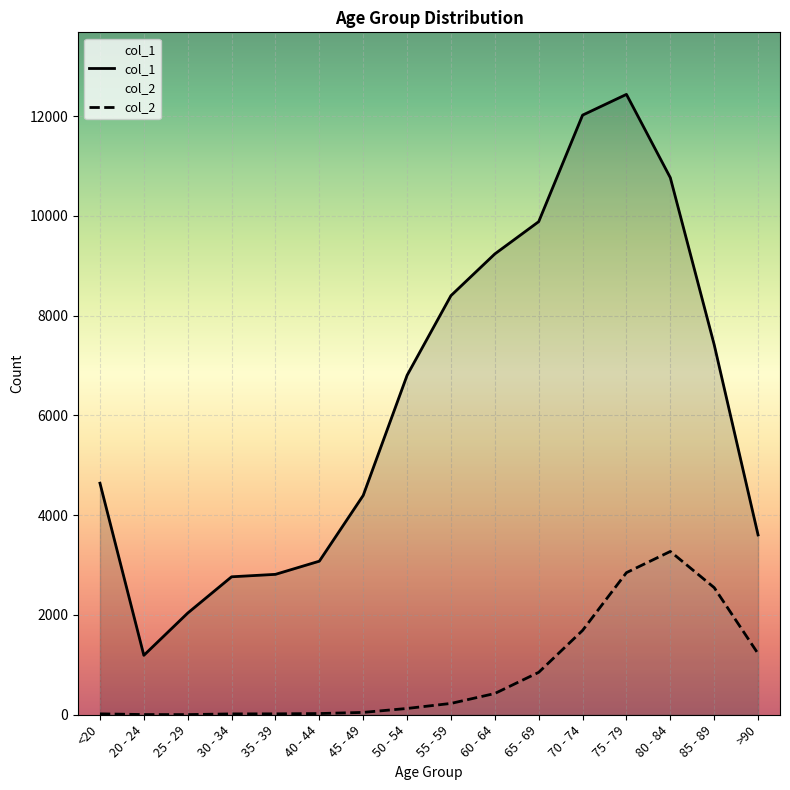

At which category is the sum across all series the highest?

75 - 79